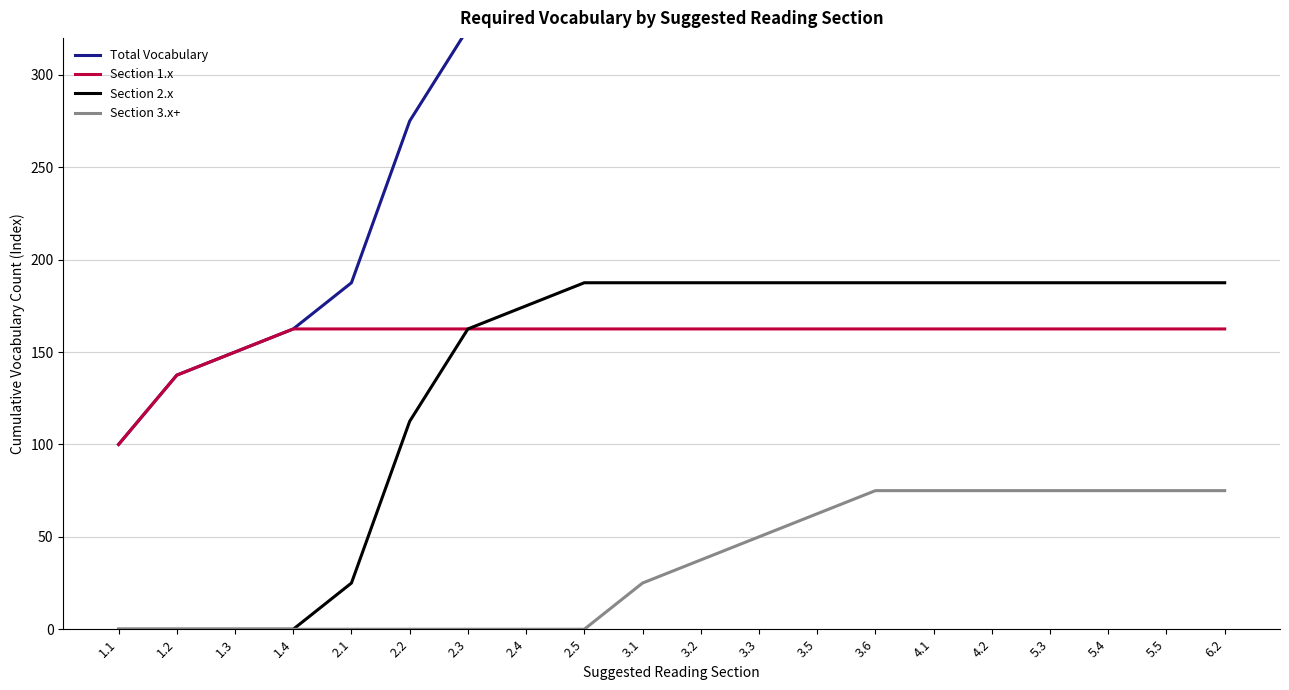

List the series in order of their peak value, lowest first.

Section 3.x+, Section 1.x, Section 2.x, Total Vocabulary